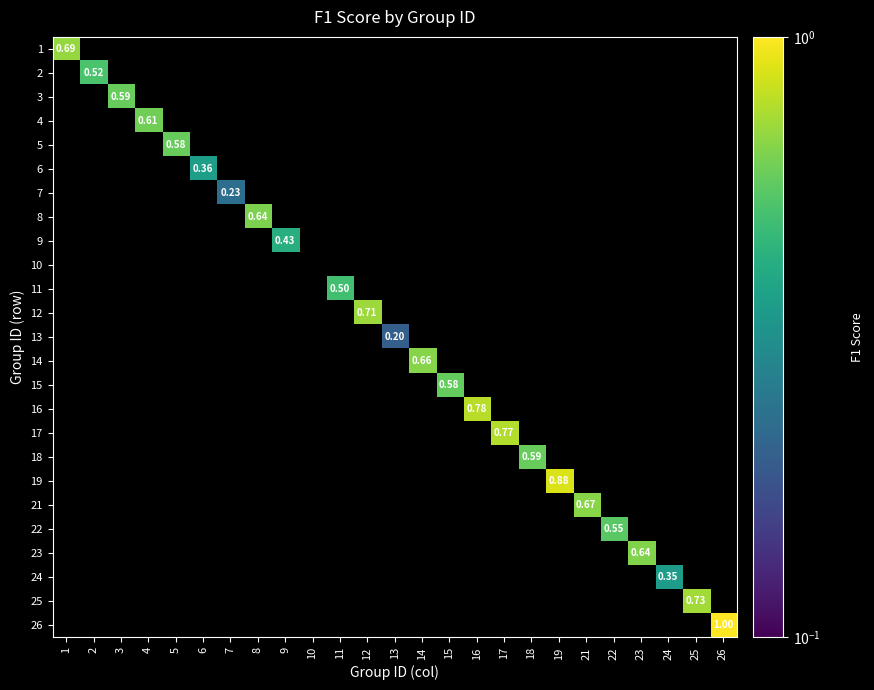

How many categories are shown in the chart?

25